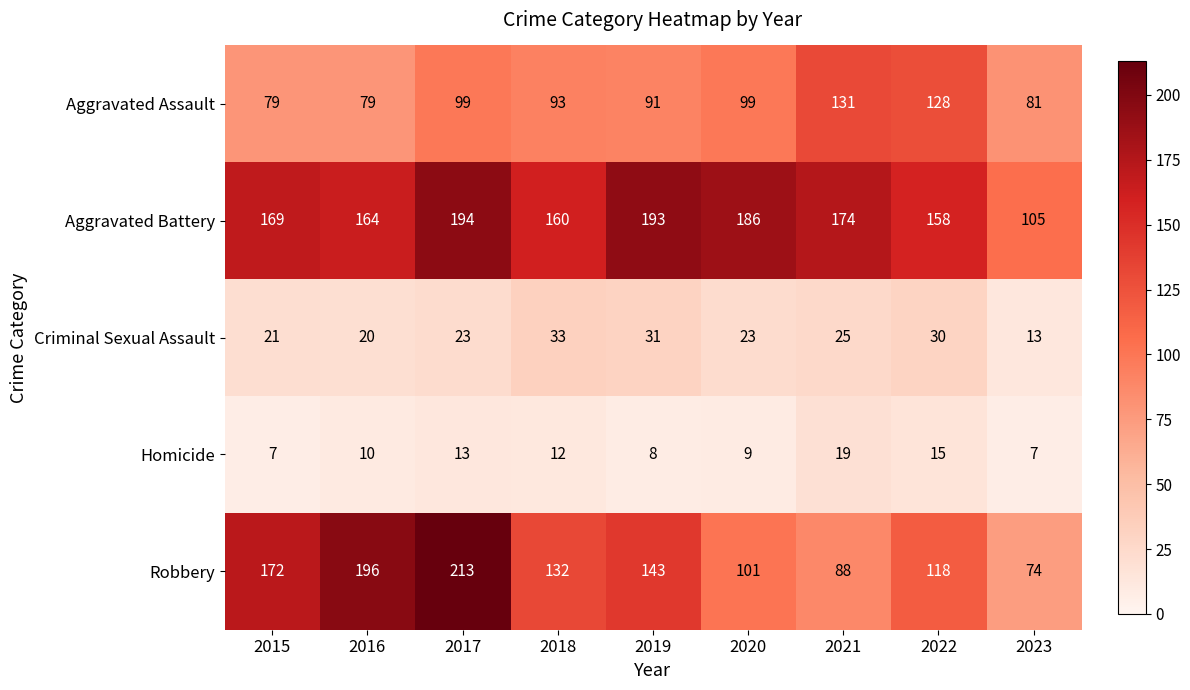

Which category has the highest value in the Homicide series?

2021